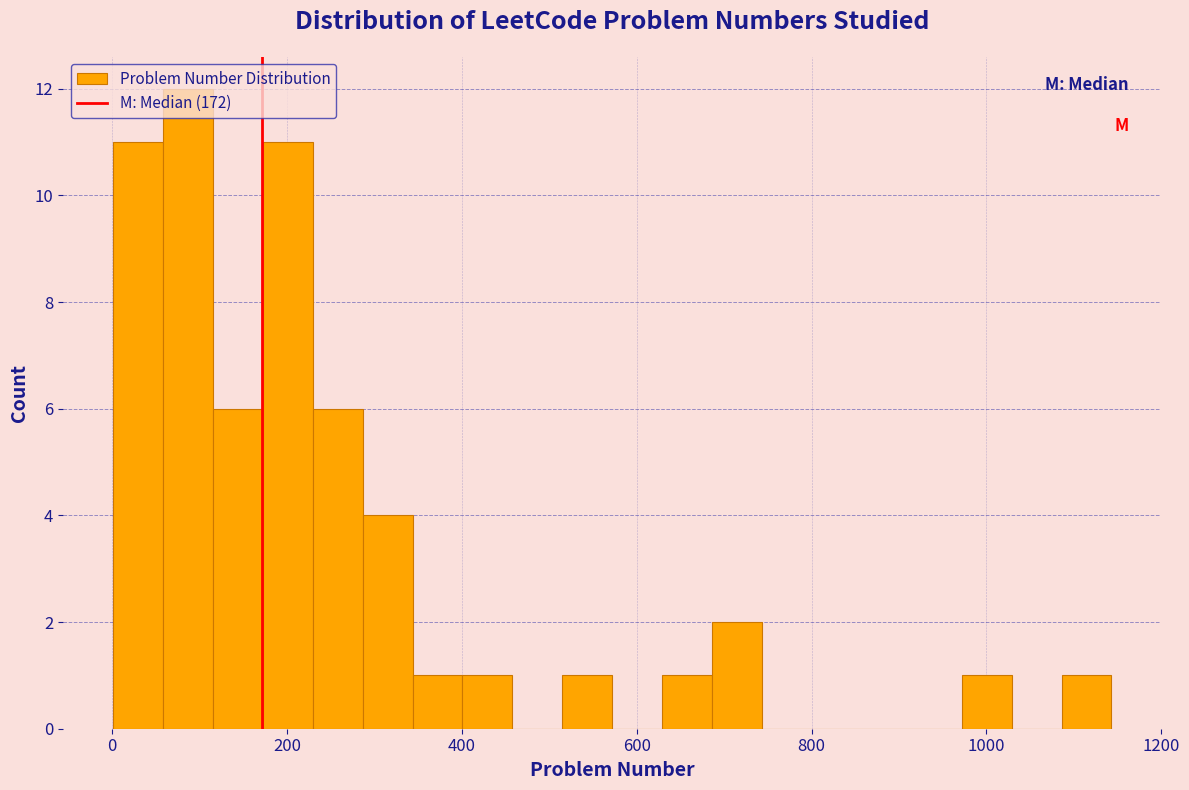

Around what value on the x-axis is the tallest bar? Give the approximate position of its centre, as read against the axis.

80